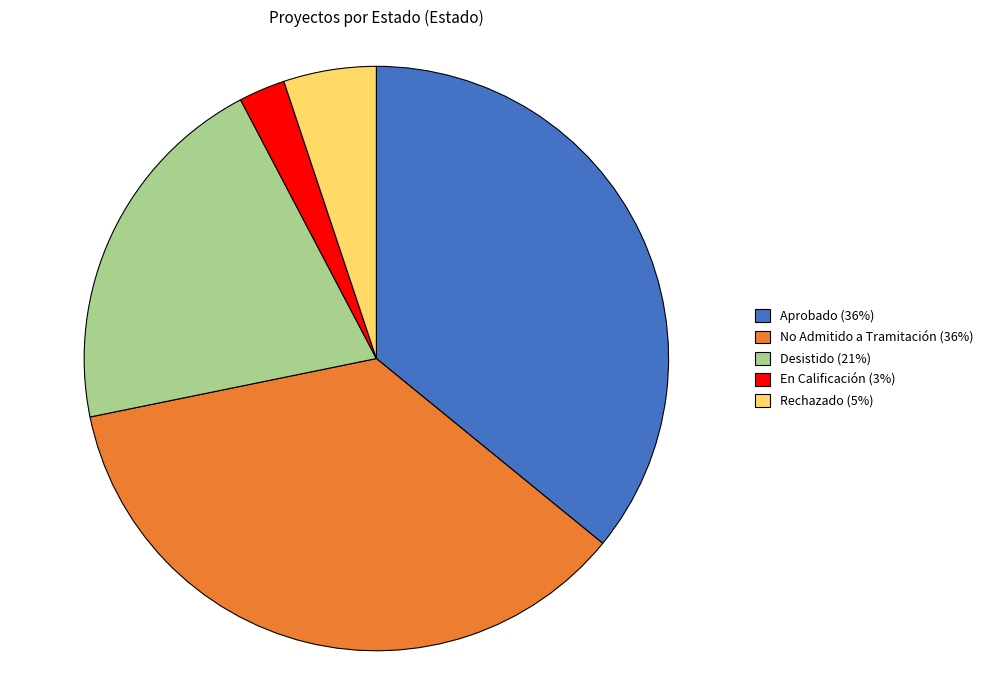

Which category has the smallest portion of the pie?

En Calificación